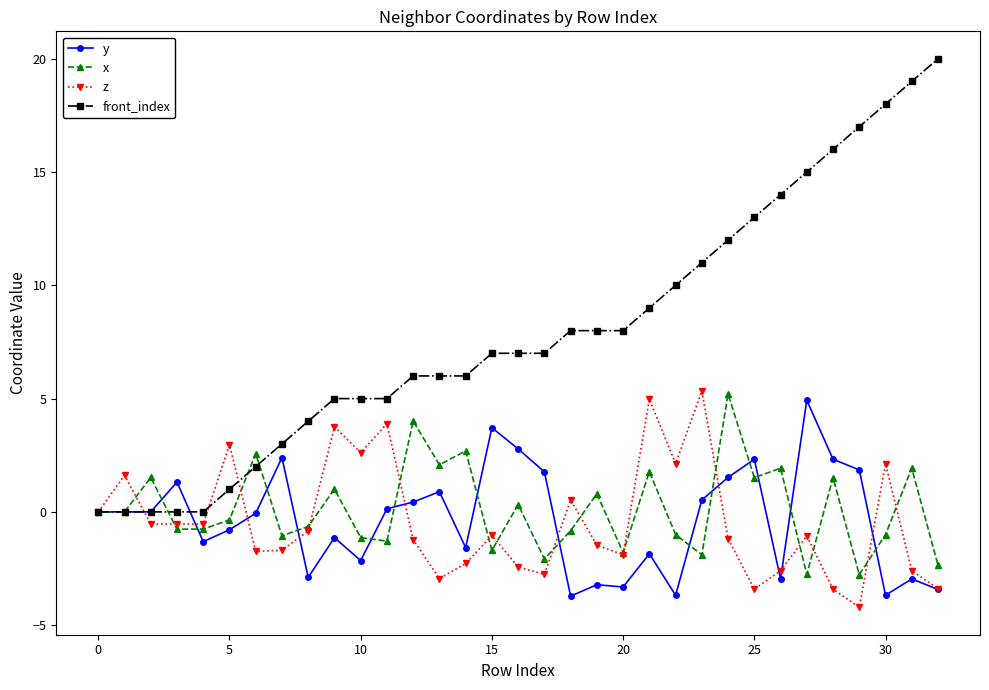

Which series has the largest total across all categories?

front_index